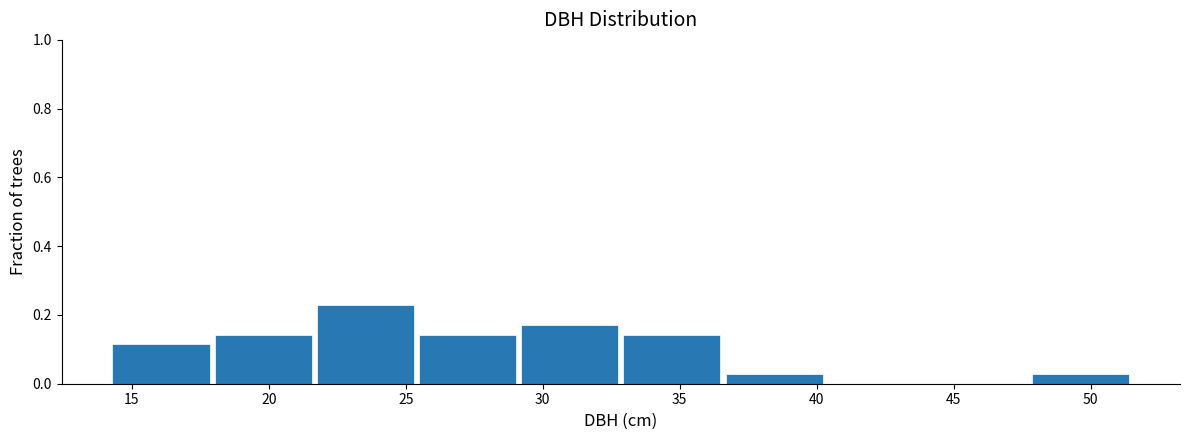

How tall is the bar that spans 48.0 to 51.5 on the x-axis? Neither the bar edges nor the heights are printed on the chart, so give them approximately, as read against the axes.

0.02